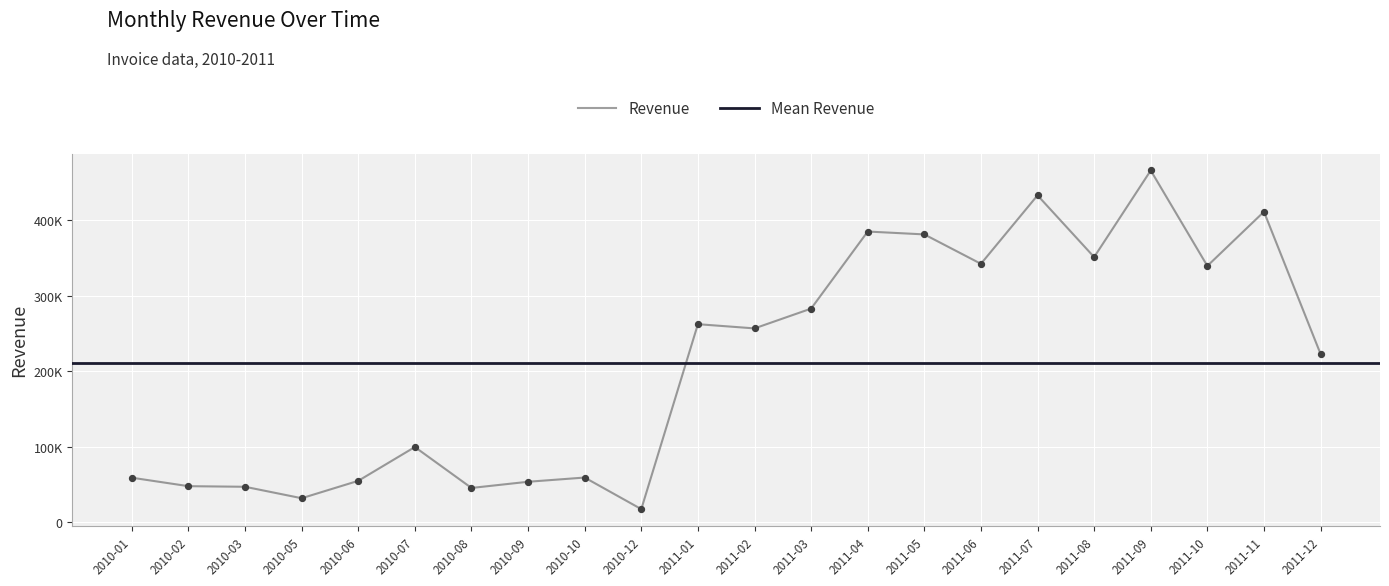

Which has a higher value, 2010-07 or 2010-10?

2010-07